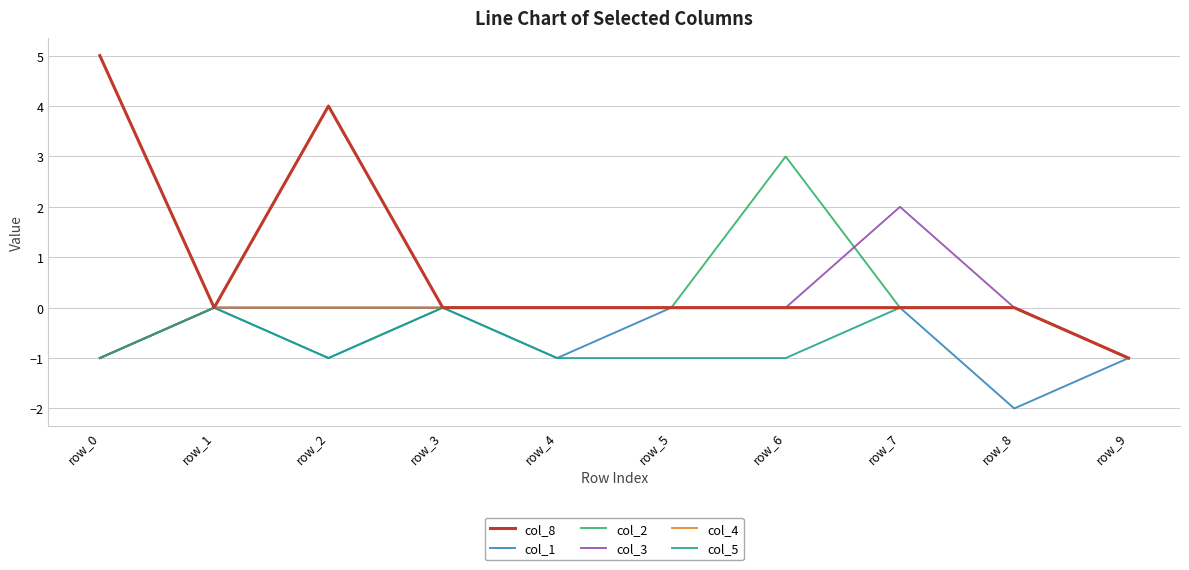

What is the total value across all series at row_6?

2